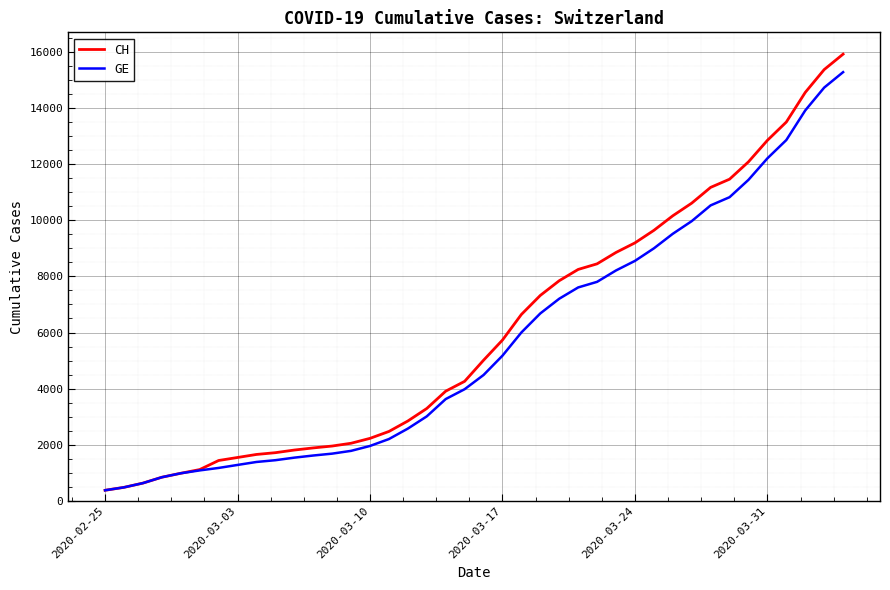

What is the minimum value shown in the chart?

375